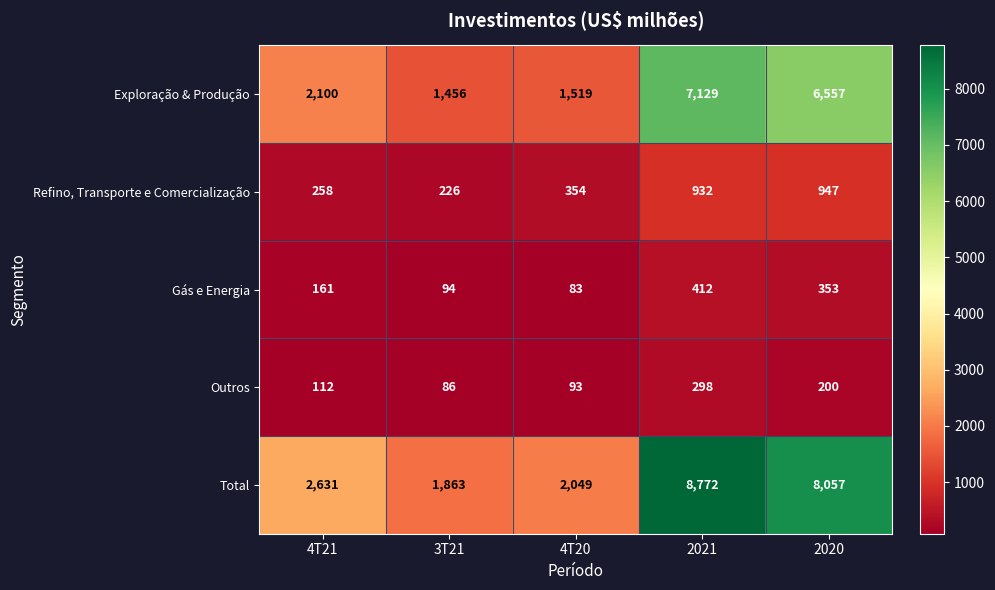

At which category is the sum across all series the highest?

2021